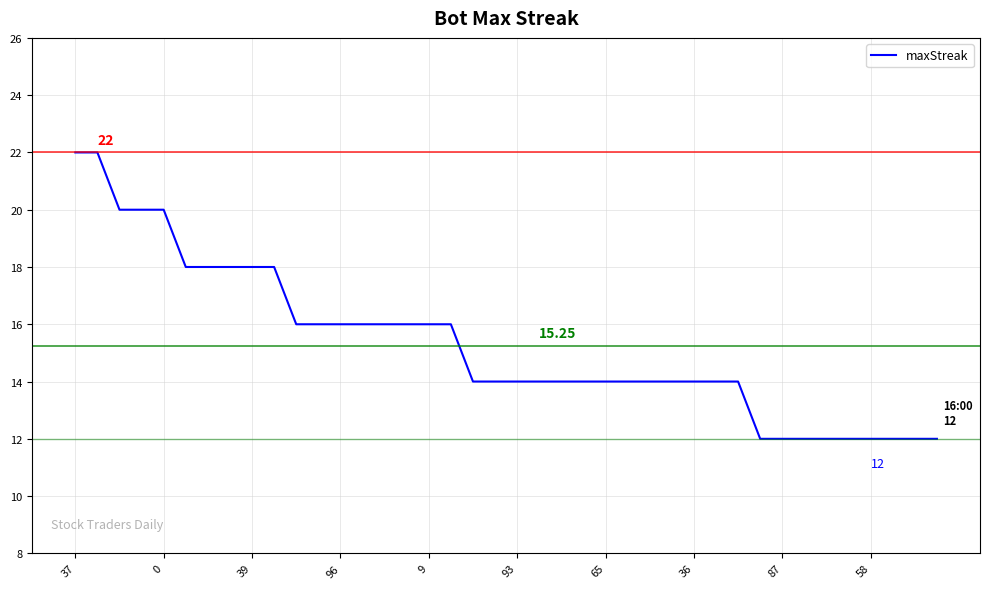

What is the difference between the maximum and minimum values?

10